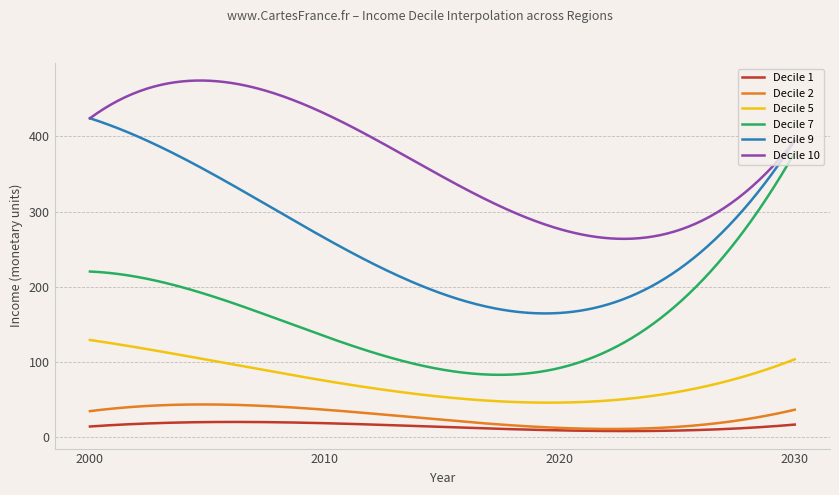

What is the highest value of the Decile 9 series?

423.9